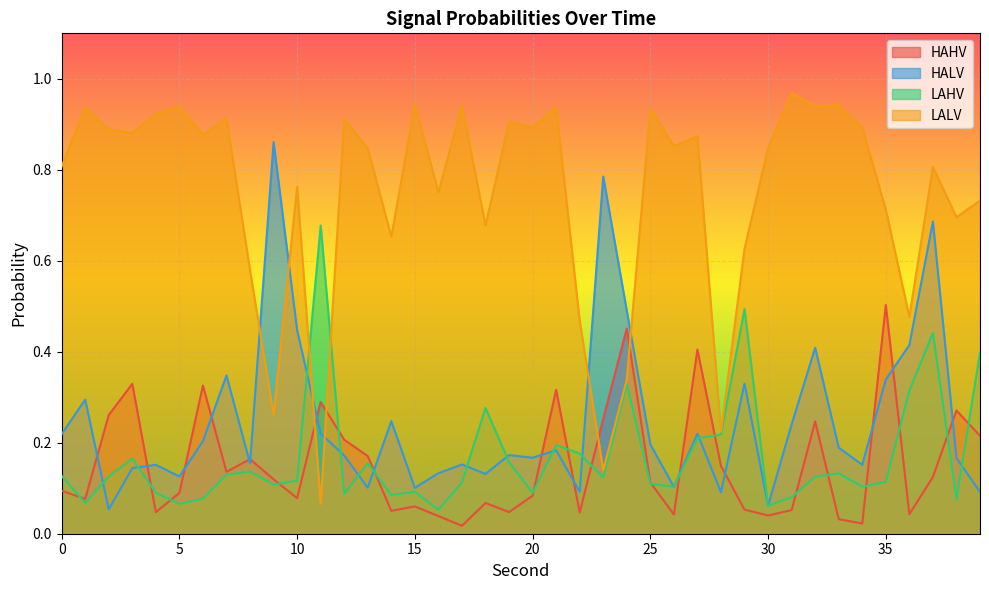

Between 12 and 25, which series saw the biggest shift?

HAHV